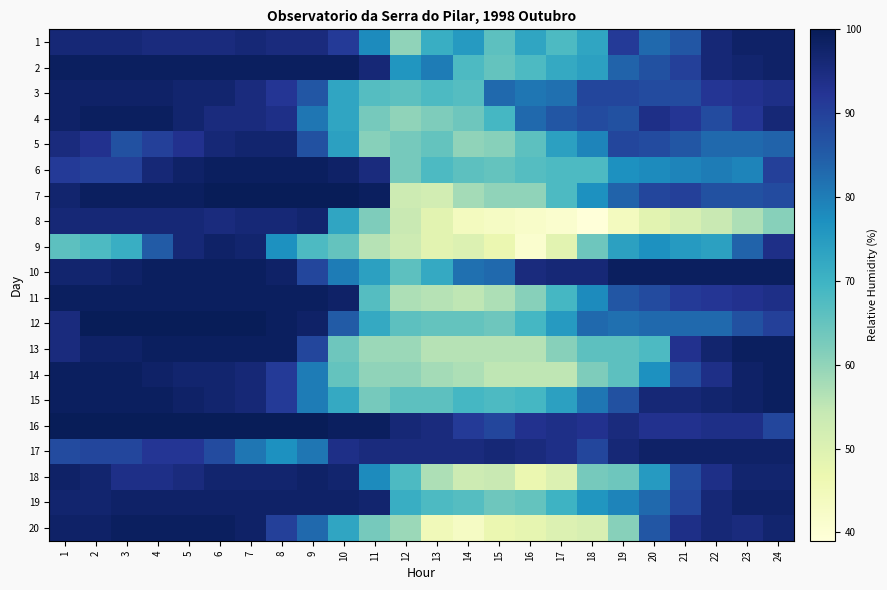

Is it true that 13 equals 157 at 7?

False